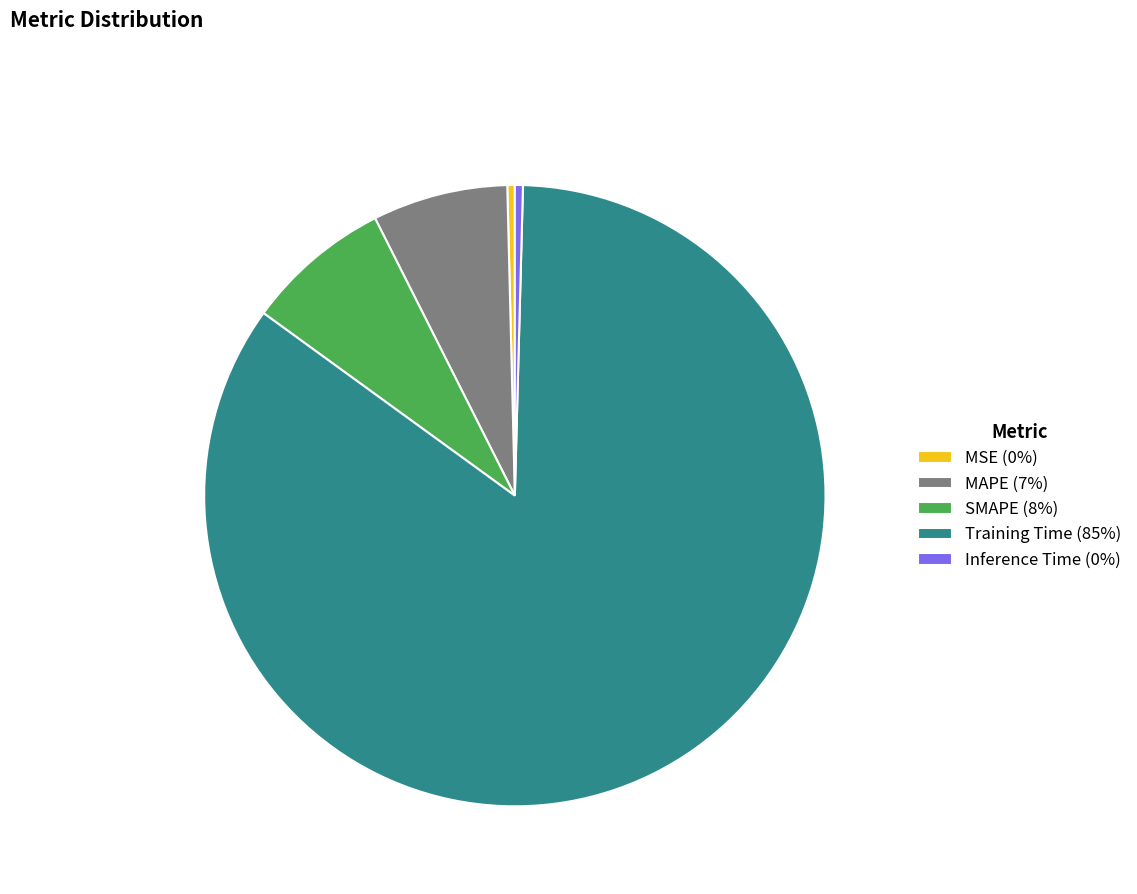

Between MSE (0%) and Training Time (85%), which is larger?

Training Time (85%)